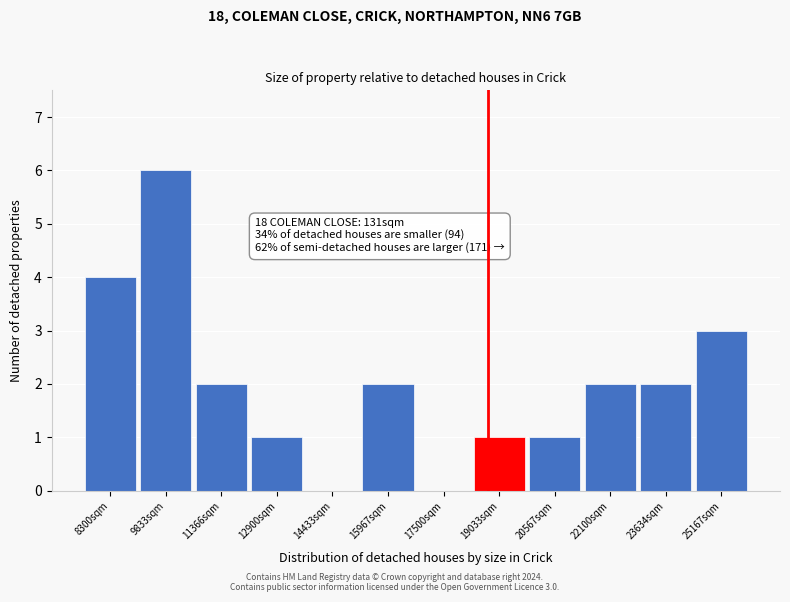

Reading left to right, extract all data points from this chart.

8300sqm=4	9833sqm=6	11366sqm=2	12900sqm=1	14433sqm=0	15967sqm=2	17500sqm=0	19033sqm=1	20567sqm=1	22100sqm=2	23634sqm=2	25167sqm=3